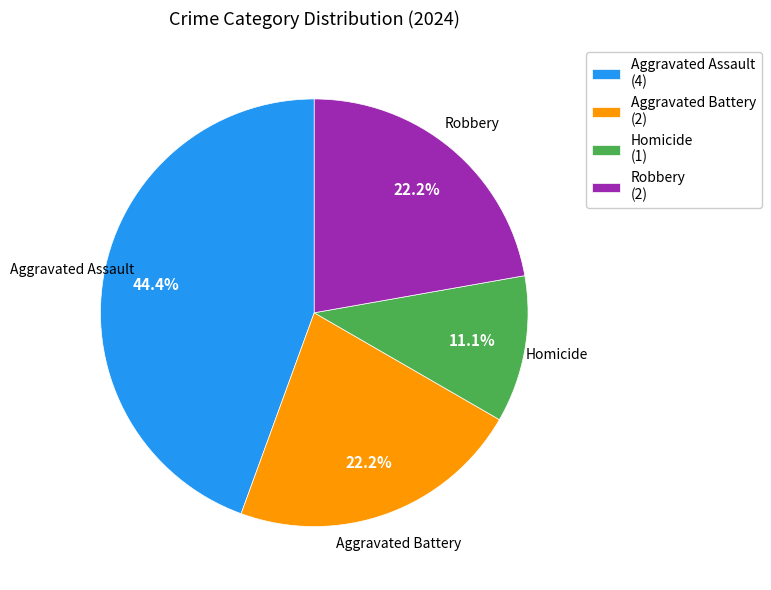

What is the smallest slice in the pie chart?

Homicide